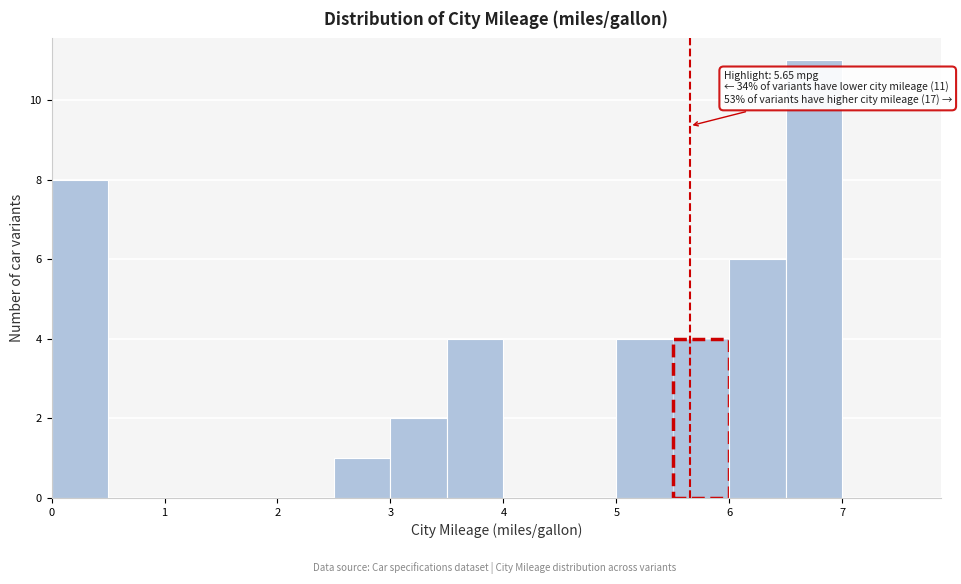

Over which range of the x-axis is the bar tallest?

6.5 to 7.0